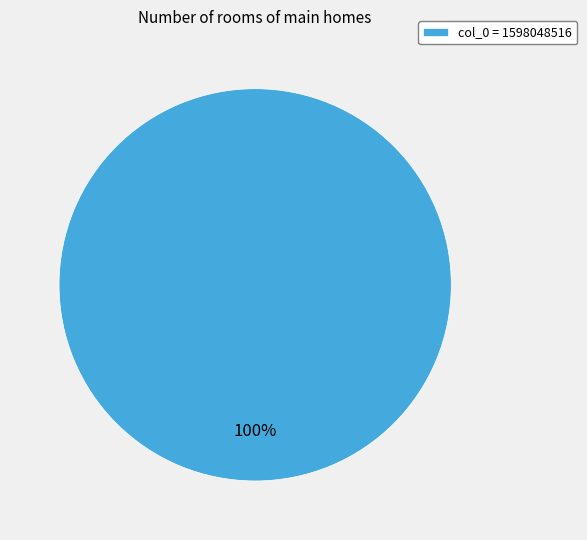

Is col_0 = 1598048516 the majority of the pie?

Yes